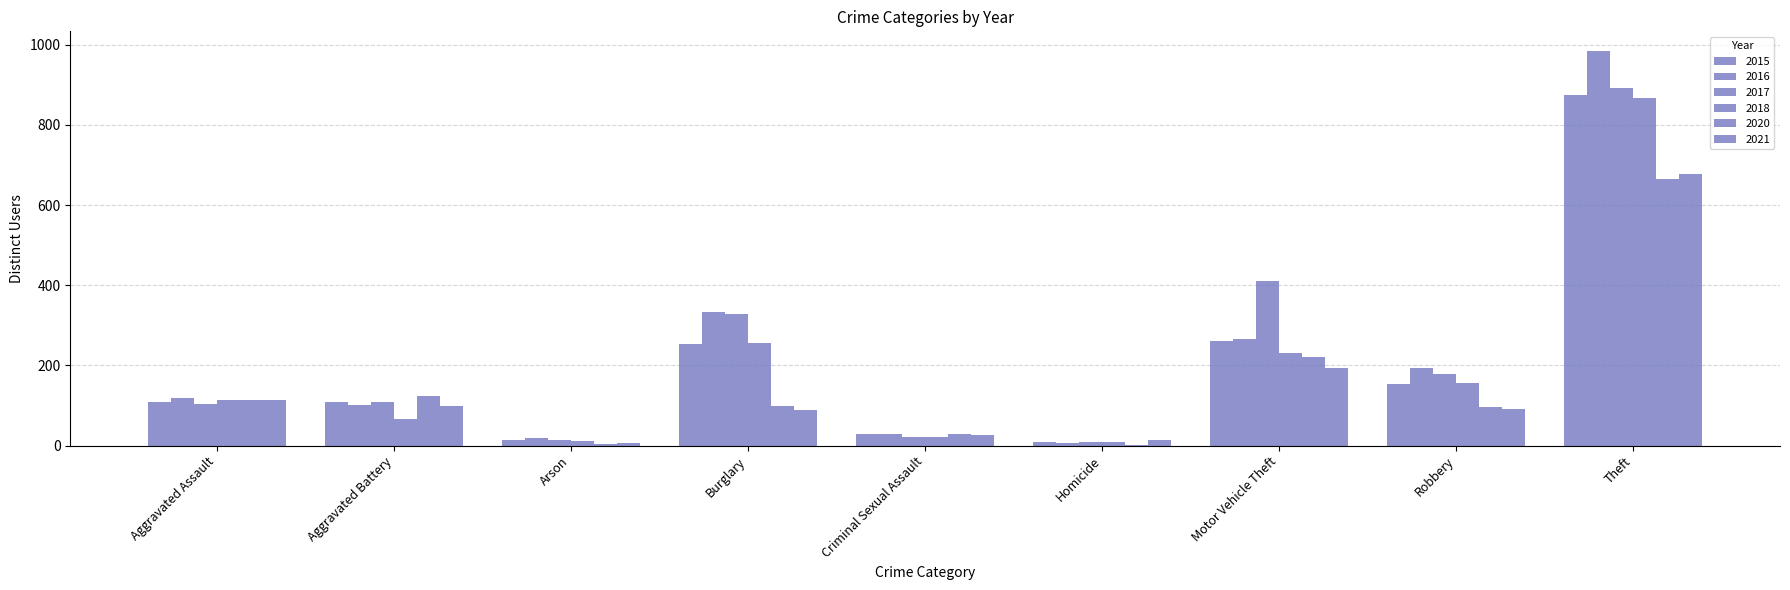

Which series has the widest spread of values?

2016